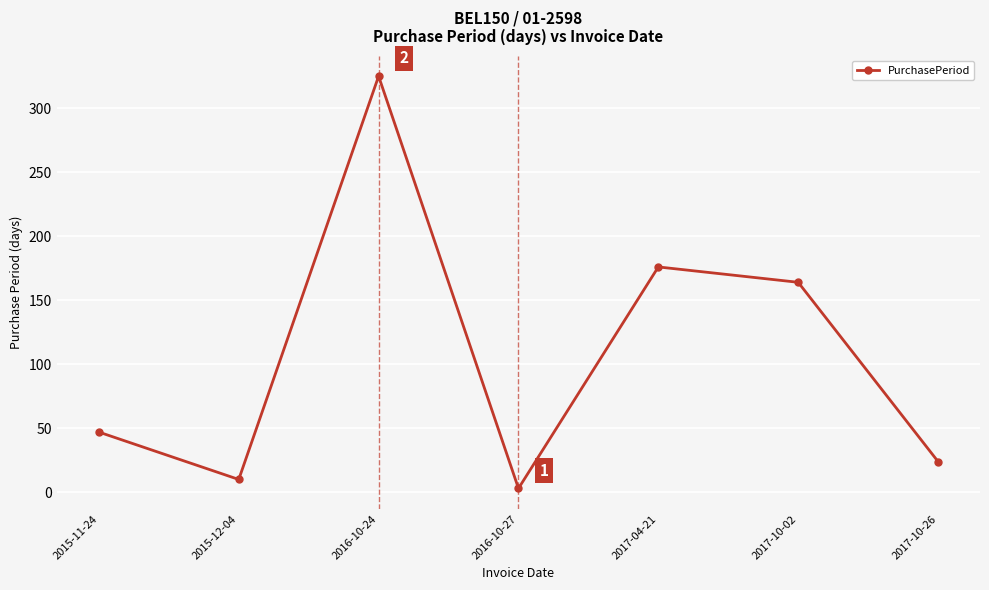

What is the label of the 4th point from the right?

2016-10-27